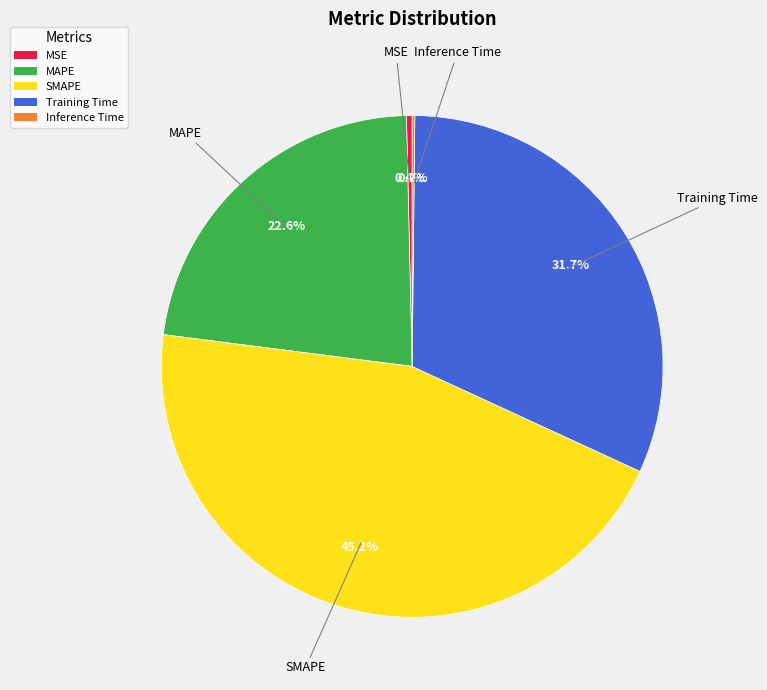

Is MAPE the majority of the pie?

No